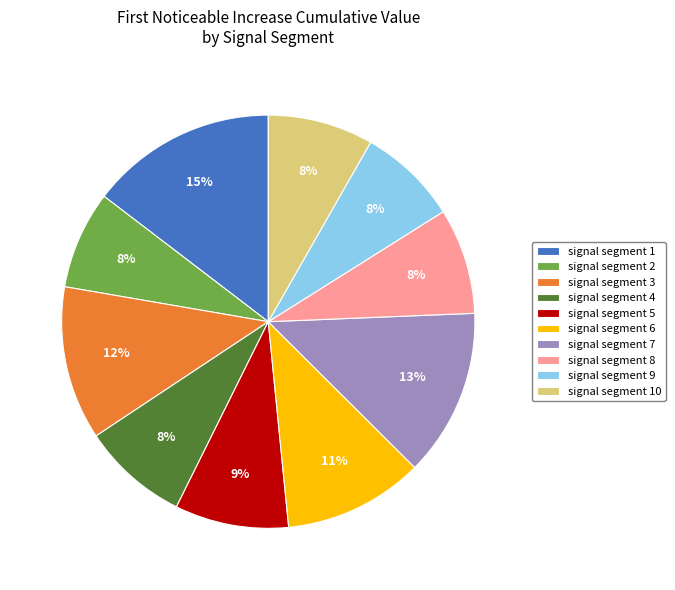

Is signal segment 3 the majority of the pie?

No